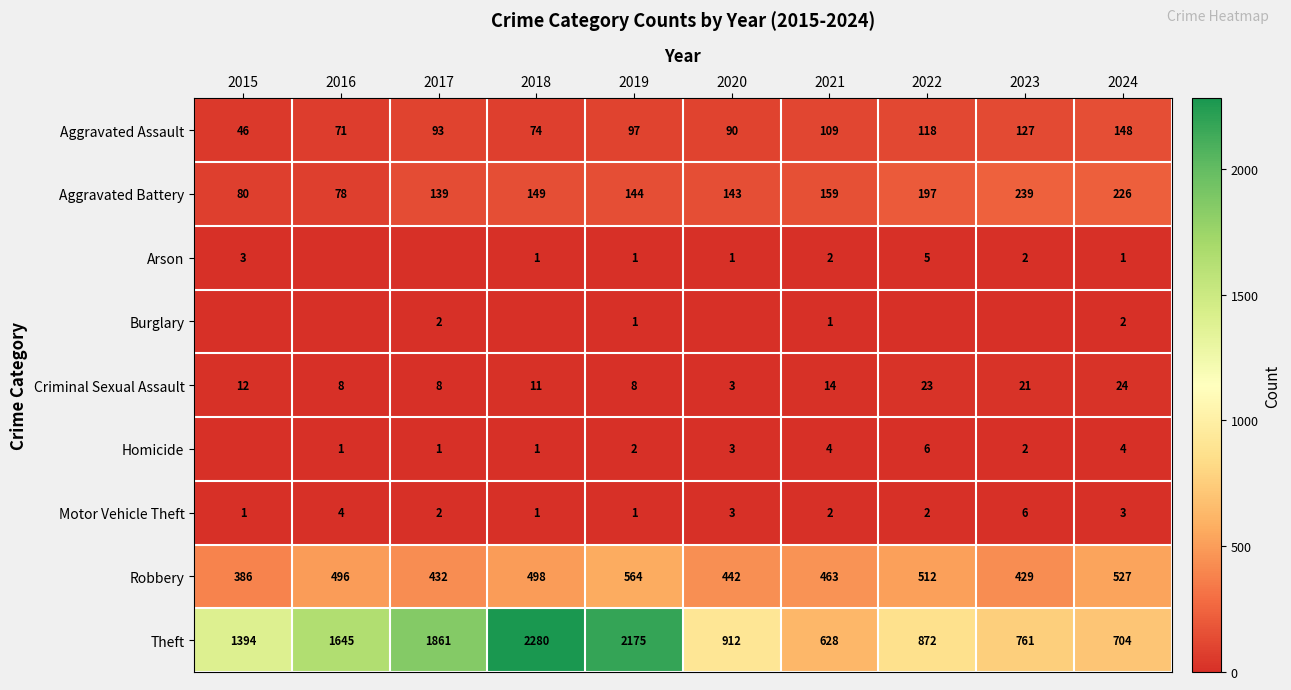

What is the difference between the maximum and minimum values in the Aggravated Assault series?

102